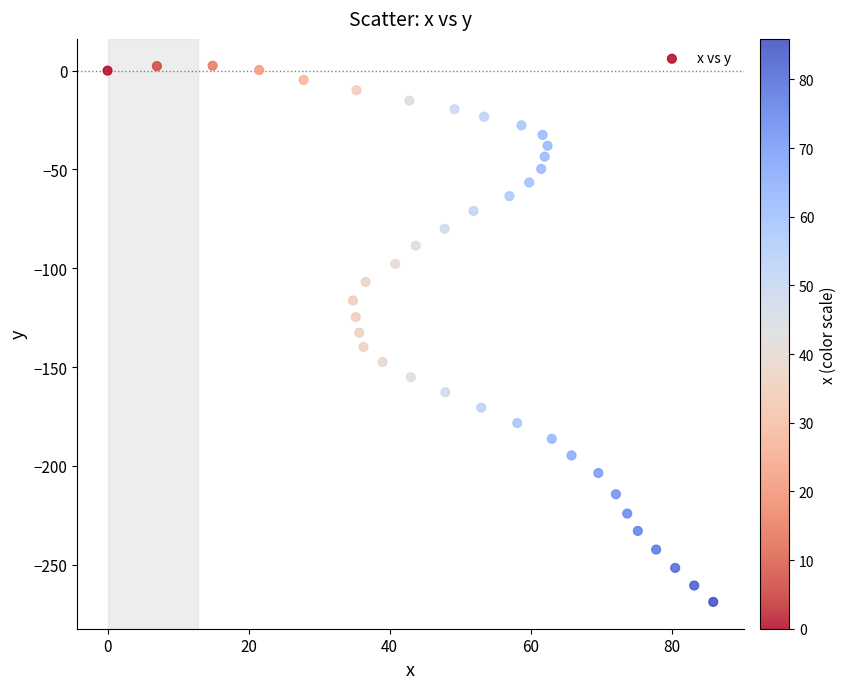

What is the range of X values (max minus min)?

85.9